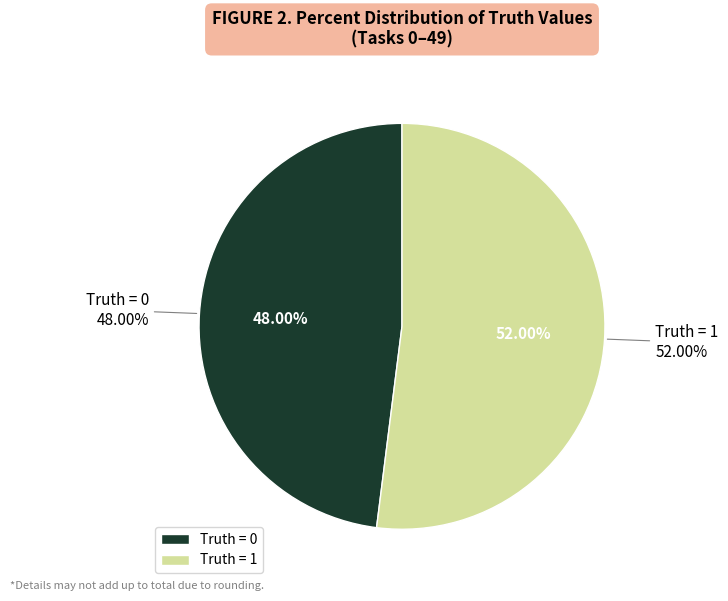

How many segments does this pie chart have?

2